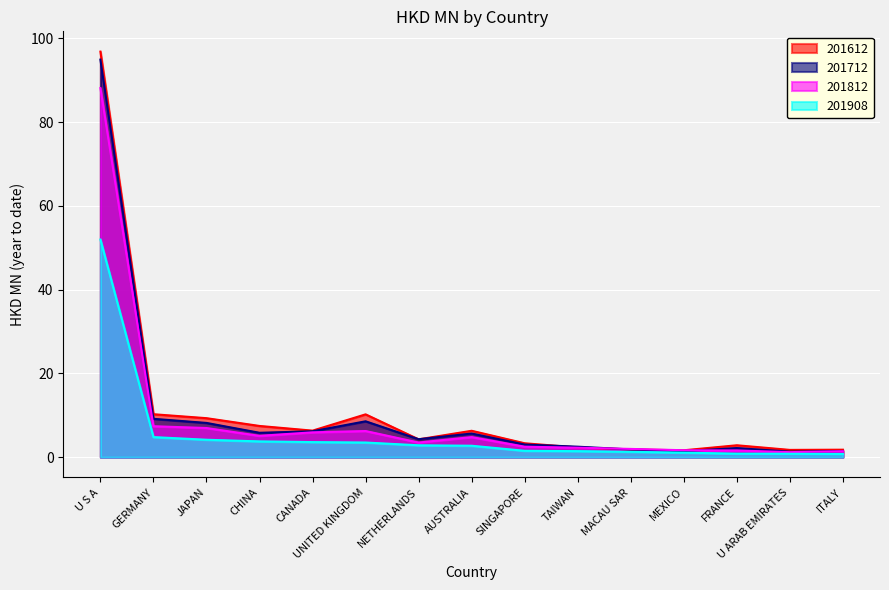

What is the sum of the 201908 values at CANADA and UNITED KINGDOM?

7.1